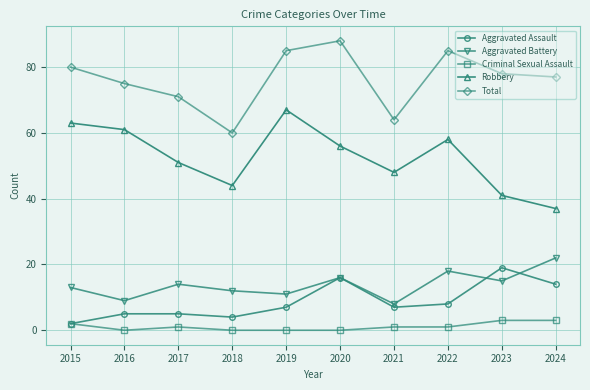

Reading left to right, extract all data points from this chart.

Aggravated Assault: 2	5	5	4	7	16	7	8	19	14
Aggravated Battery: 13	9	14	12	11	16	8	18	15	22
Criminal Sexual Assault: 2	0	1	0	0	0	1	1	3	3
Robbery: 63	61	51	44	67	56	48	58	41	37
Total: 80	75	71	60	85	88	64	85	78	77